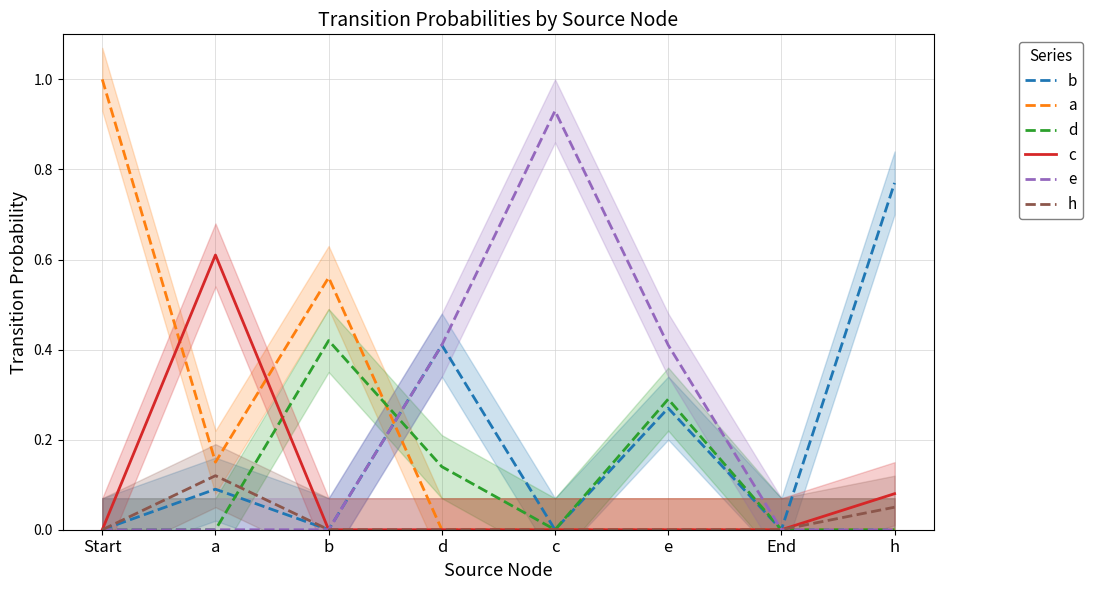

Which series has the widest spread of values?

a